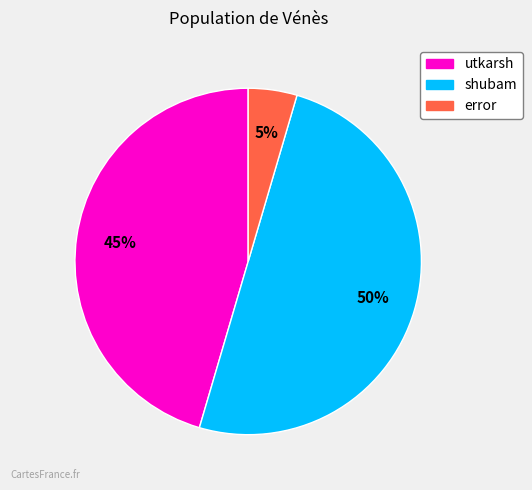

How many slices are in this pie chart?

3